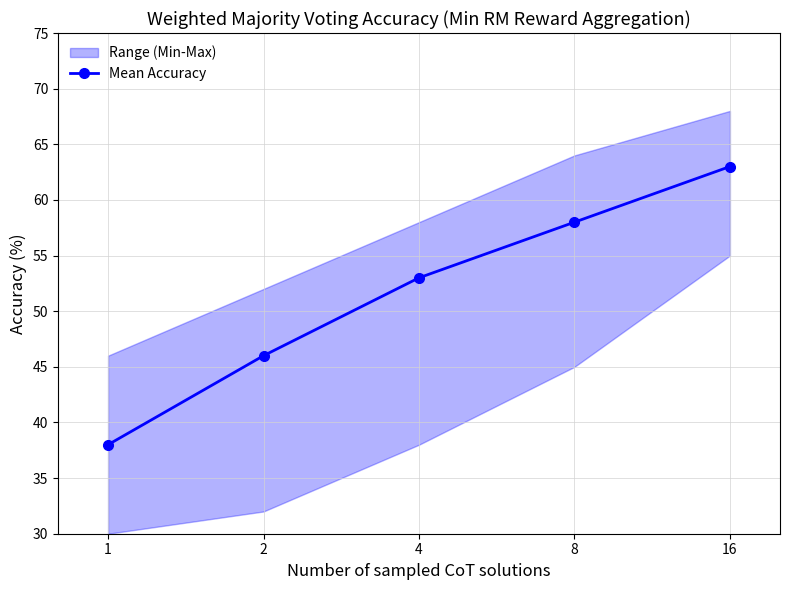

How many values are between 46 and 58?

3